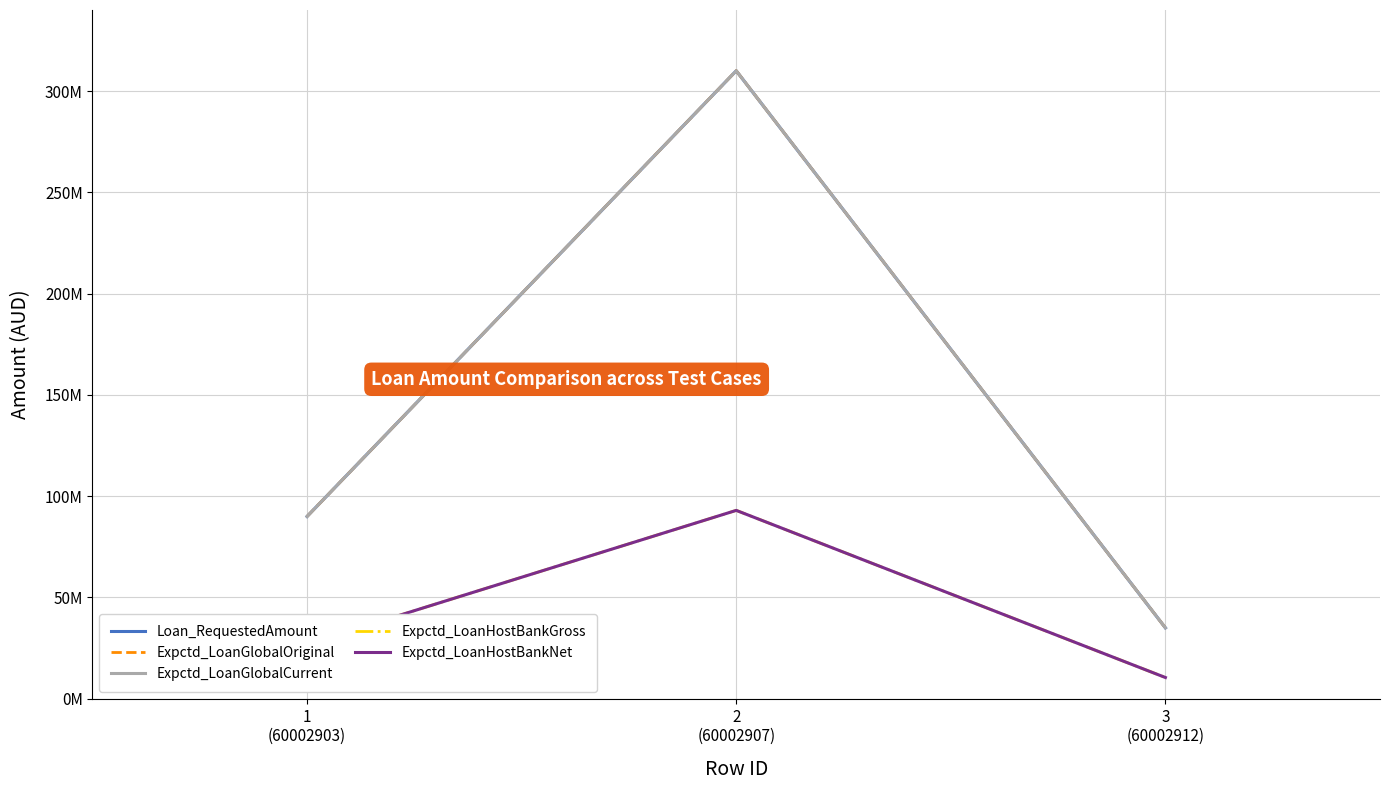

What is the minimum value shown in the chart?

10500000